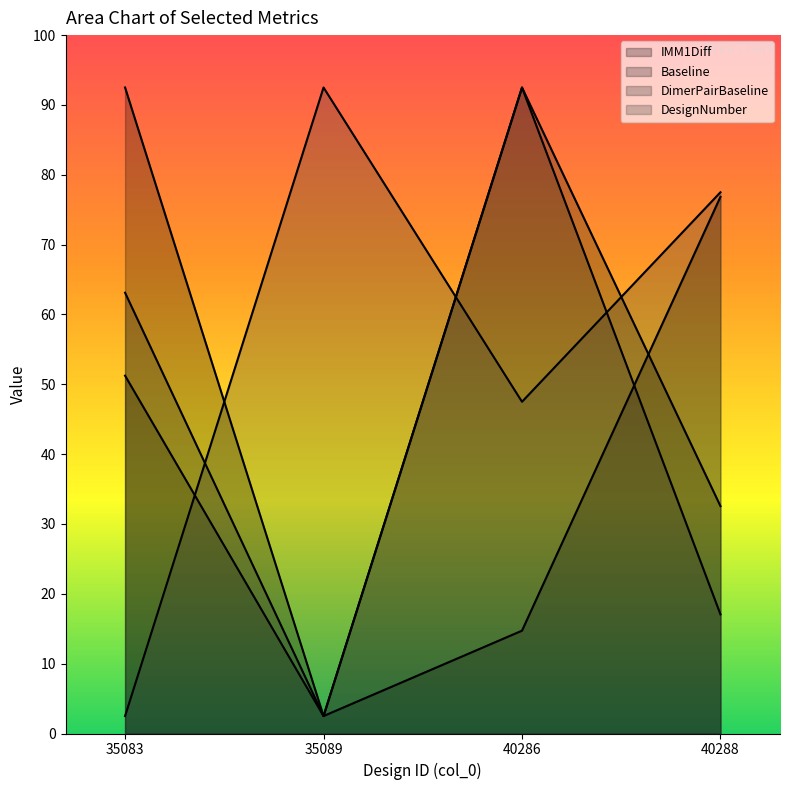

Reading left to right, list all the values displayed in this chart.

IMM1Diff: 35083=185.0	35089=5.0	40286=29.4	40288=153.7
Baseline: 35083=102.5	35089=5.0	40286=185.0	40288=65.1
DimerPairBaseline: 35083=126.2	35089=5.0	40286=185.0	40288=34.1
DesignNumber: 35083=5.0	35089=185.0	40286=95.0	40288=155.0